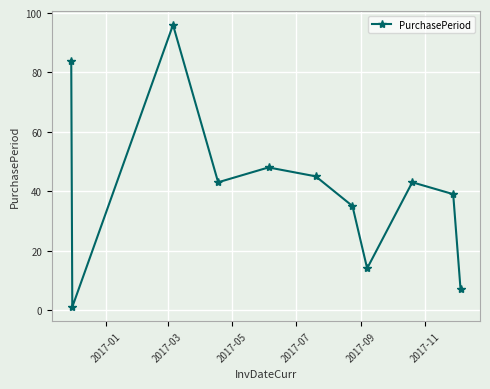

Is this an area chart (filled region under the line)?

No